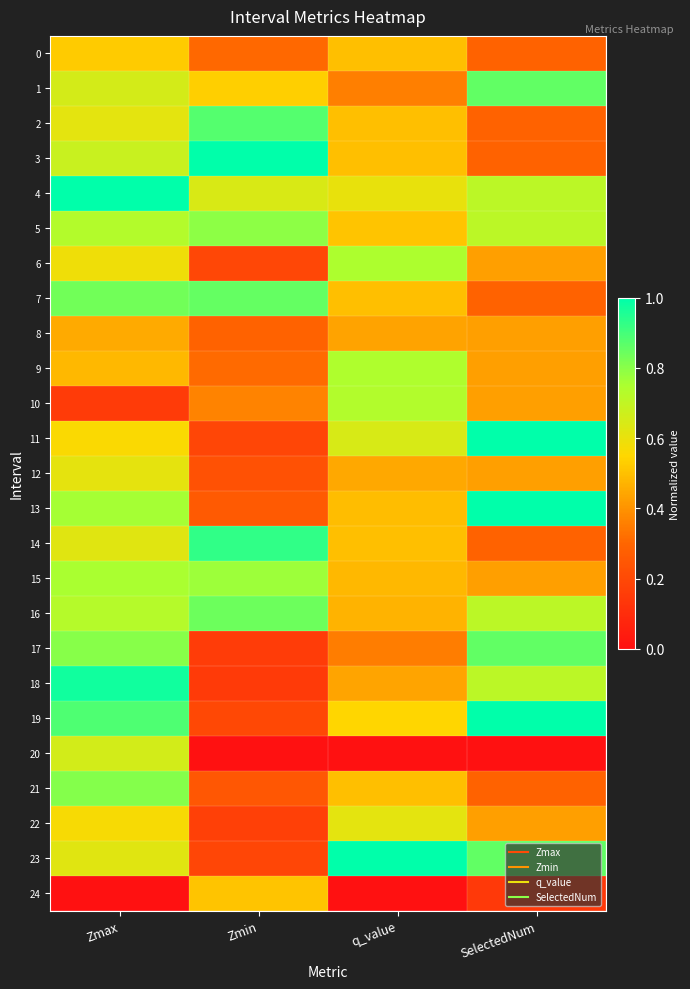

At how many categories does at least one series exceed 0?

4